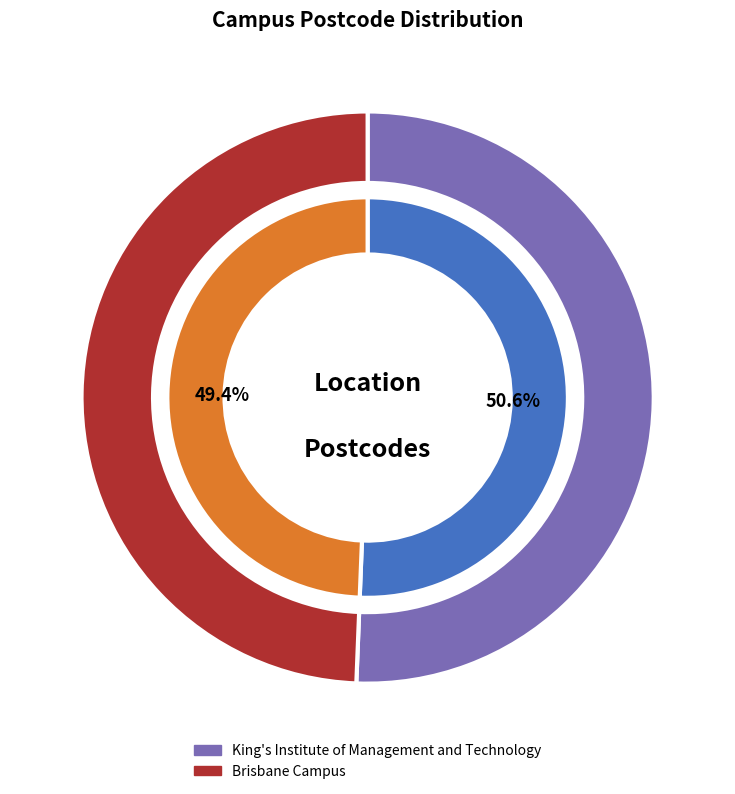

Which category has the smallest portion of the pie?

Brisbane Campus